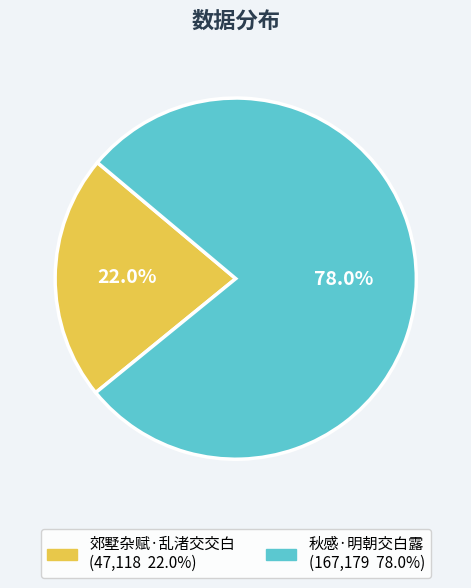

Rank the categories by value from highest to lowest.

秋感·明朝交白露, 郊墅杂赋·乱渚交交白